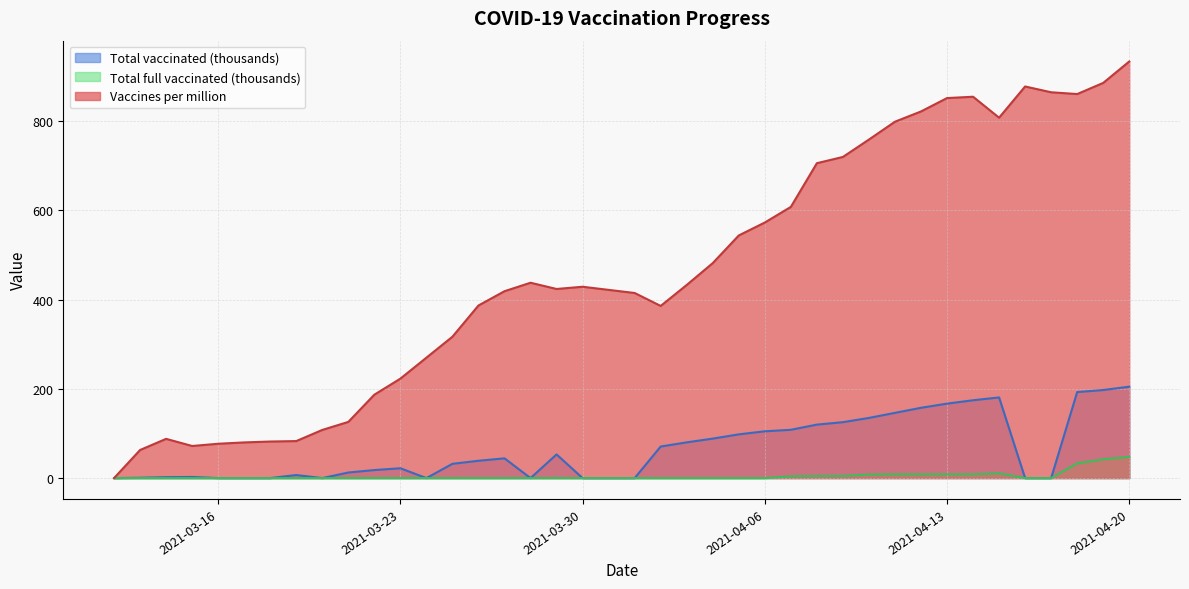

Where is Total full vaccinated nearest to the value 23?

2021-04-18